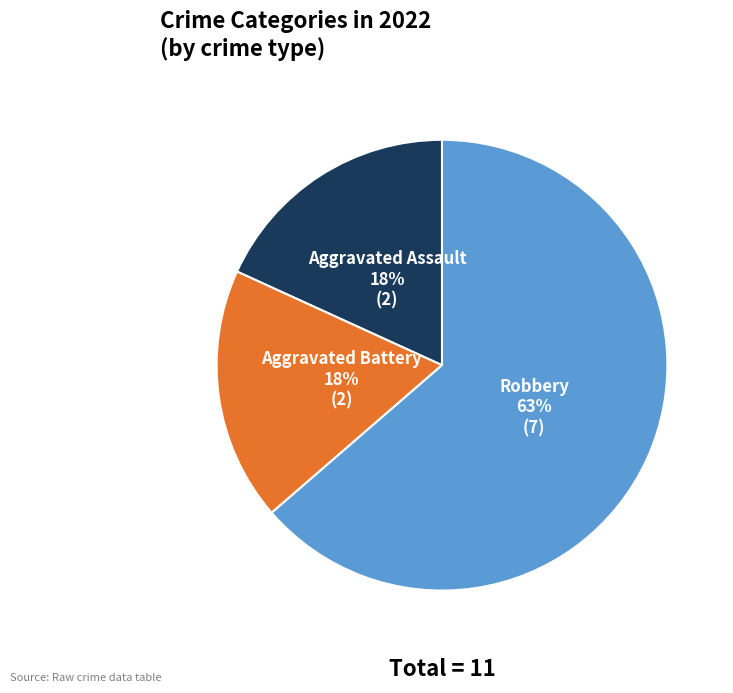

What is the ratio of the value at Aggravated Assault to the value at Aggravated Battery?

1.0